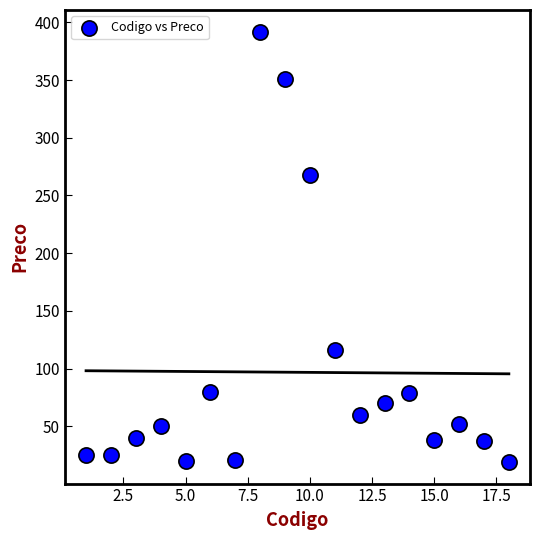

What is the range of X values (max minus min)?

17.0